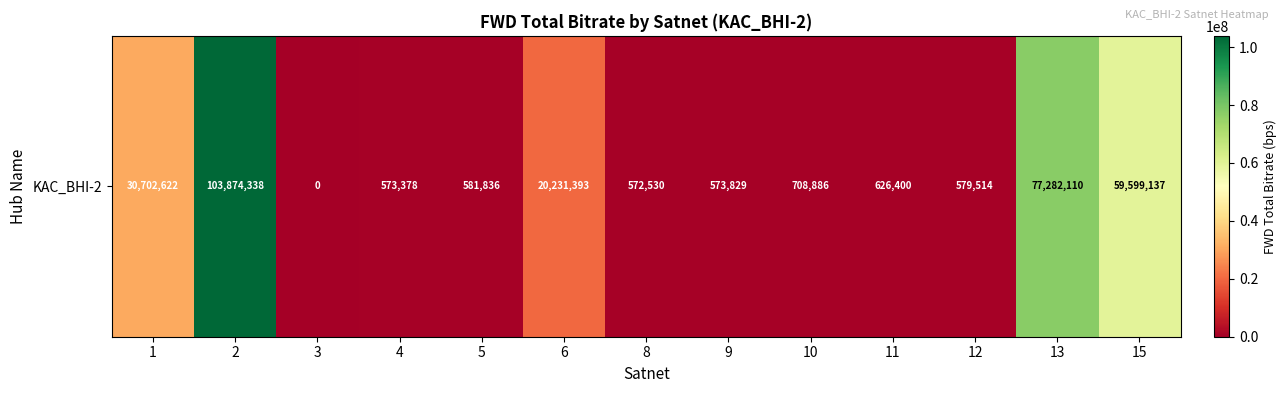

What is the sum of the values at 13 and 11?

77908510